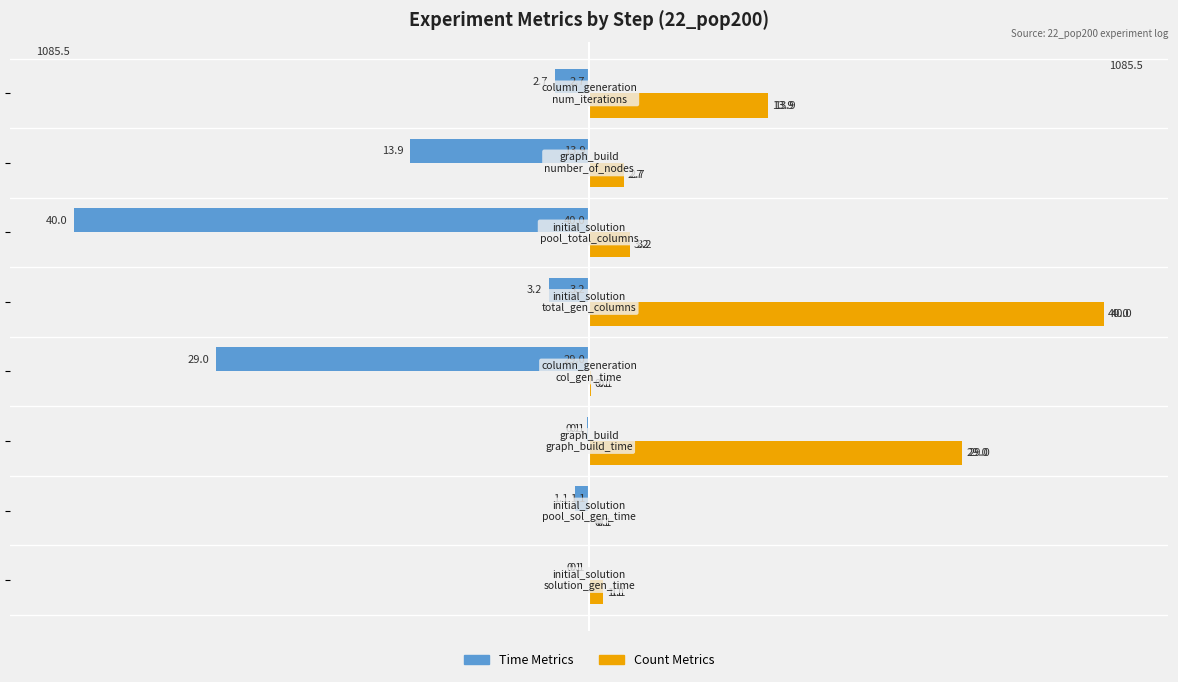

Which series has the largest total across all categories?

Count Metrics